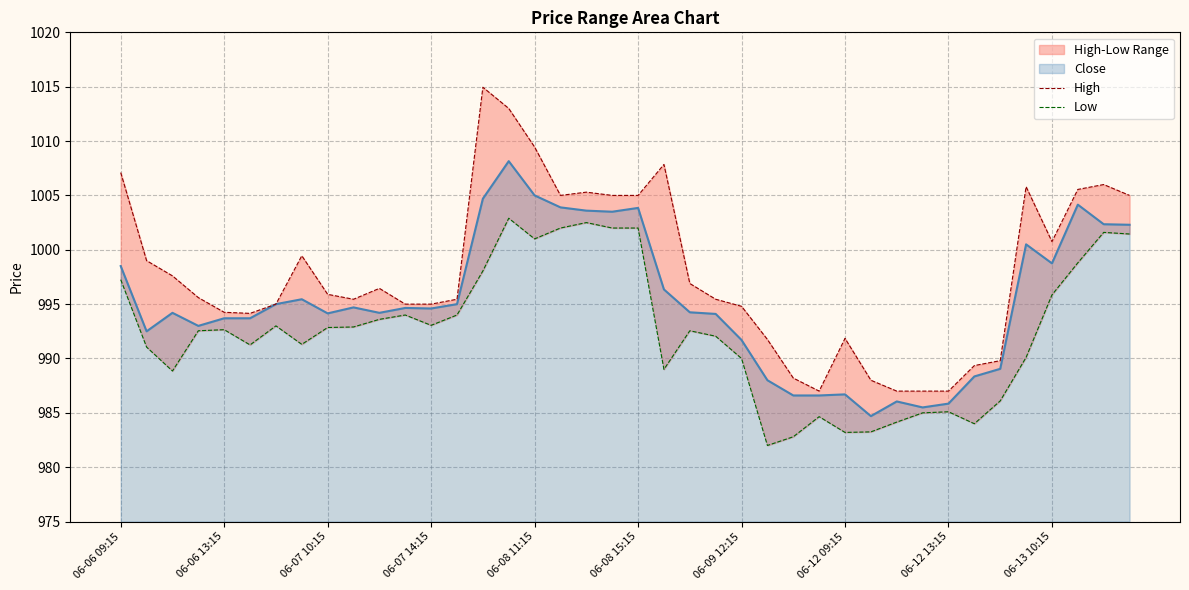

True or false: High has more than 2 points higher than both neighbors.

True